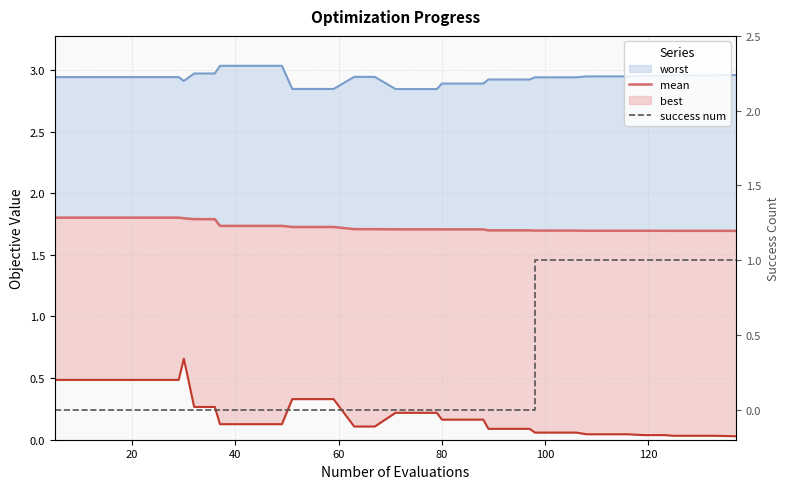

Does the chart have visible grid lines?

Yes